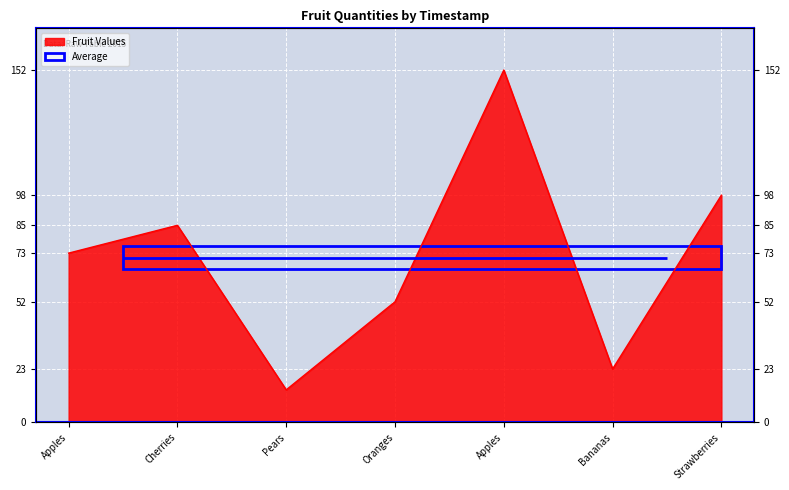

True or false: there are more than 0 points higher than both neighbors.

True